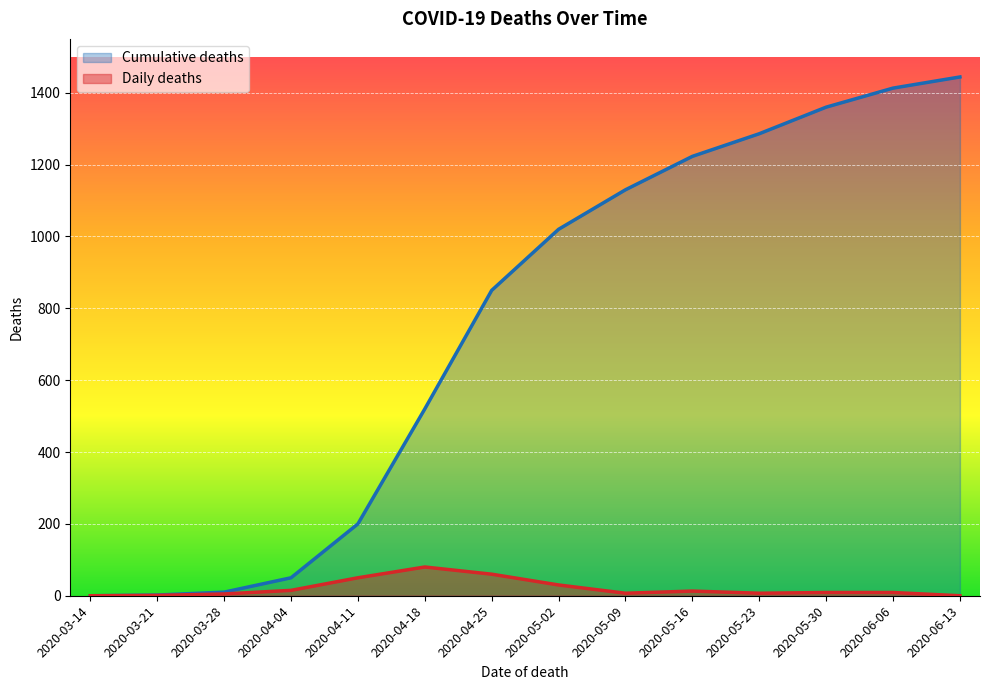

What is the sum of the Cumulative deaths values at 2020-04-11 and 2020-04-04?

250